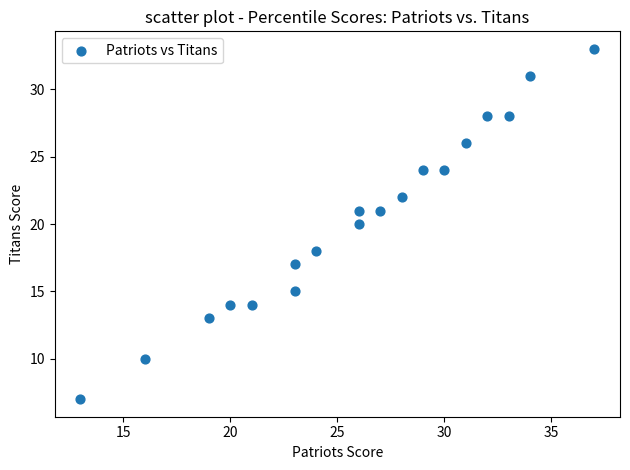

What is the range of Y values (max minus min)?

26